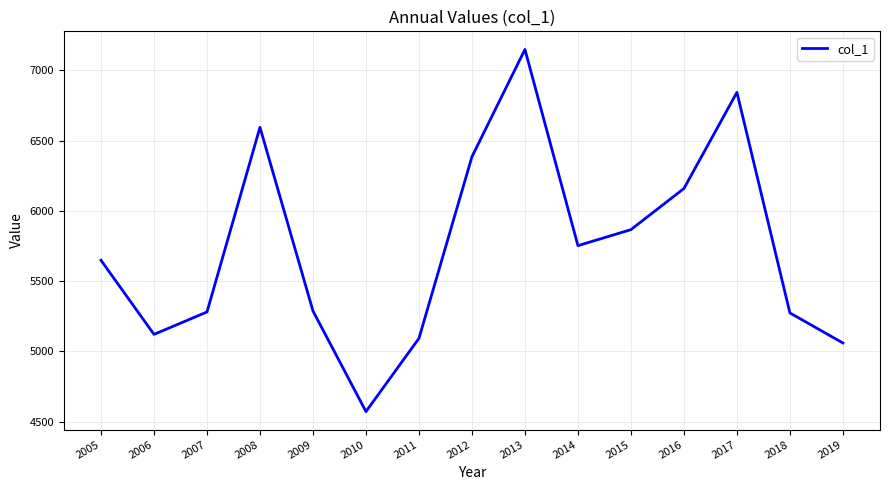

What is the difference between the values at 2011 and 2016?

1066.0